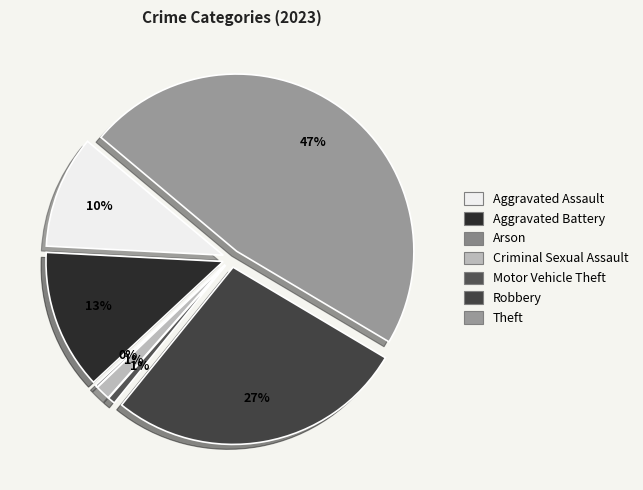

What is the change in value from Motor Vehicle Theft to Theft?

+209